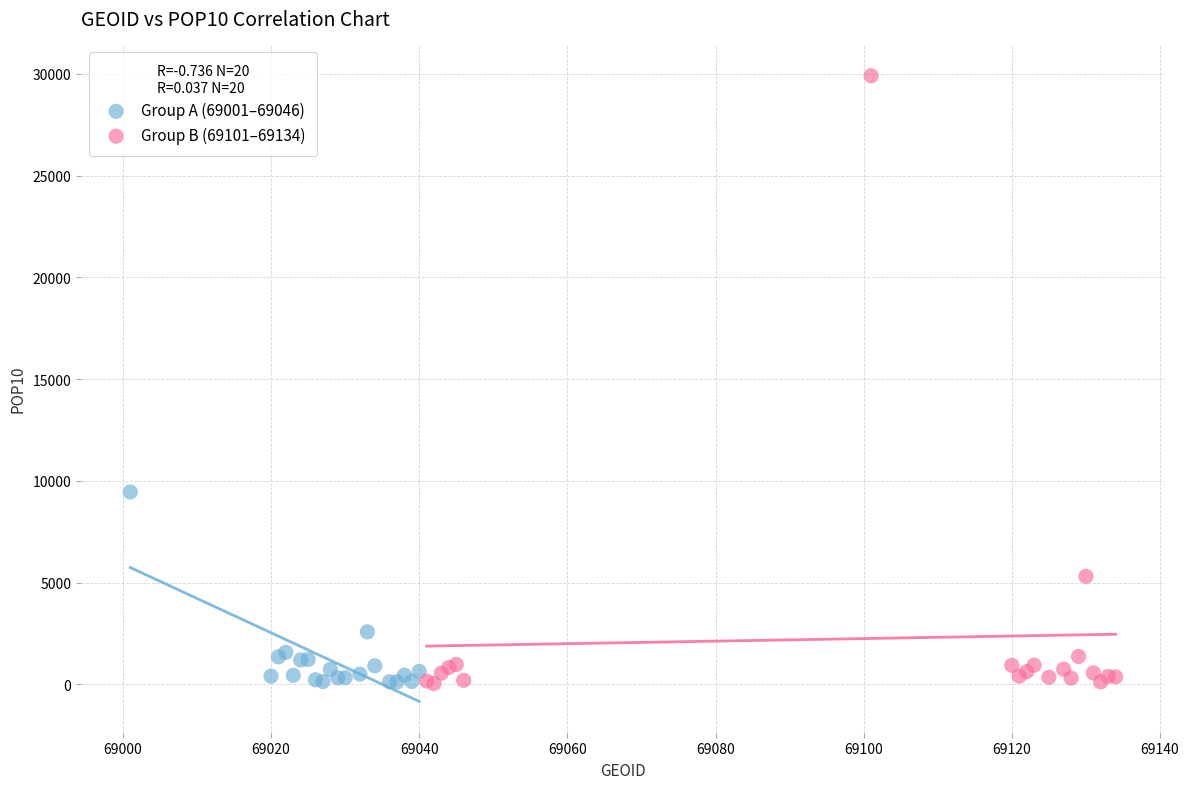

Which series has the largest Y range (max minus min)?

Group B (69101–69134)